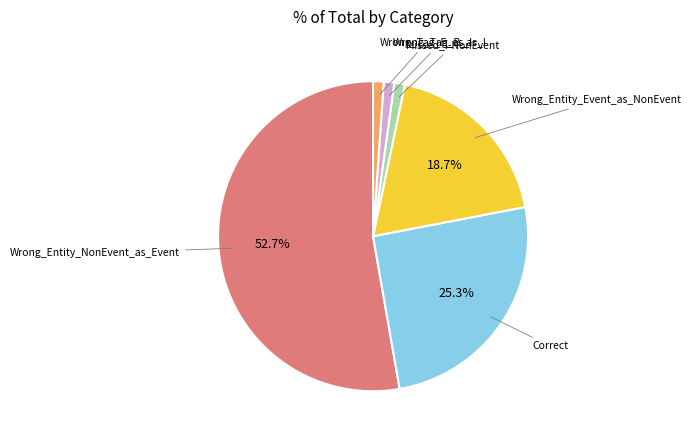

What percentage do Wrong_Entity_NonEvent_as_Event and Wrong_Entity_Event_as_NonEvent together represent?

71.4%